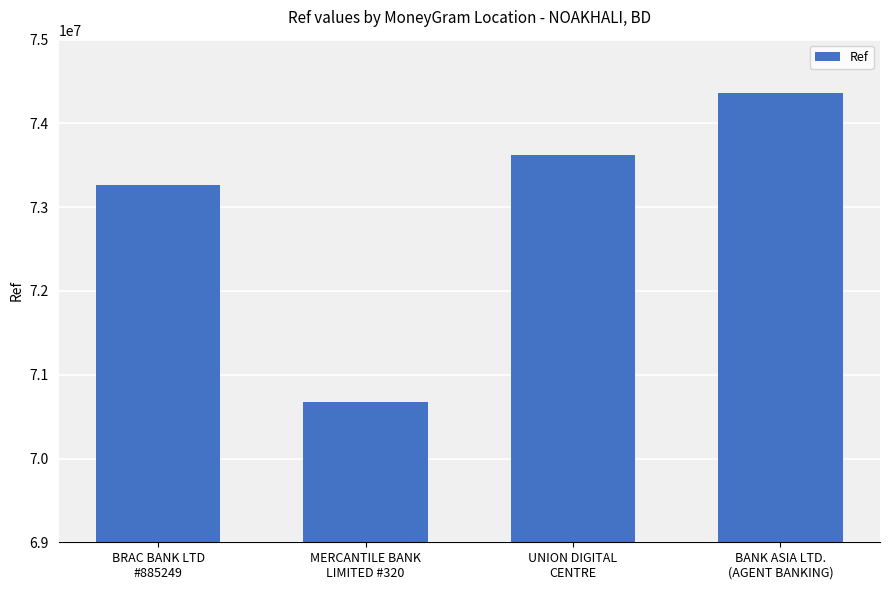

What is the difference between the second highest and second lowest values?

352053